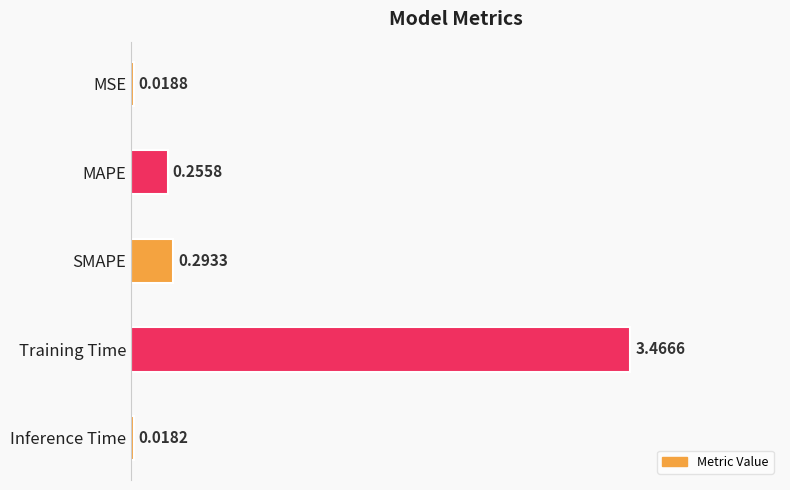

List the labels in order of value, smallest first.

Inference Time, MSE, MAPE, SMAPE, Training Time